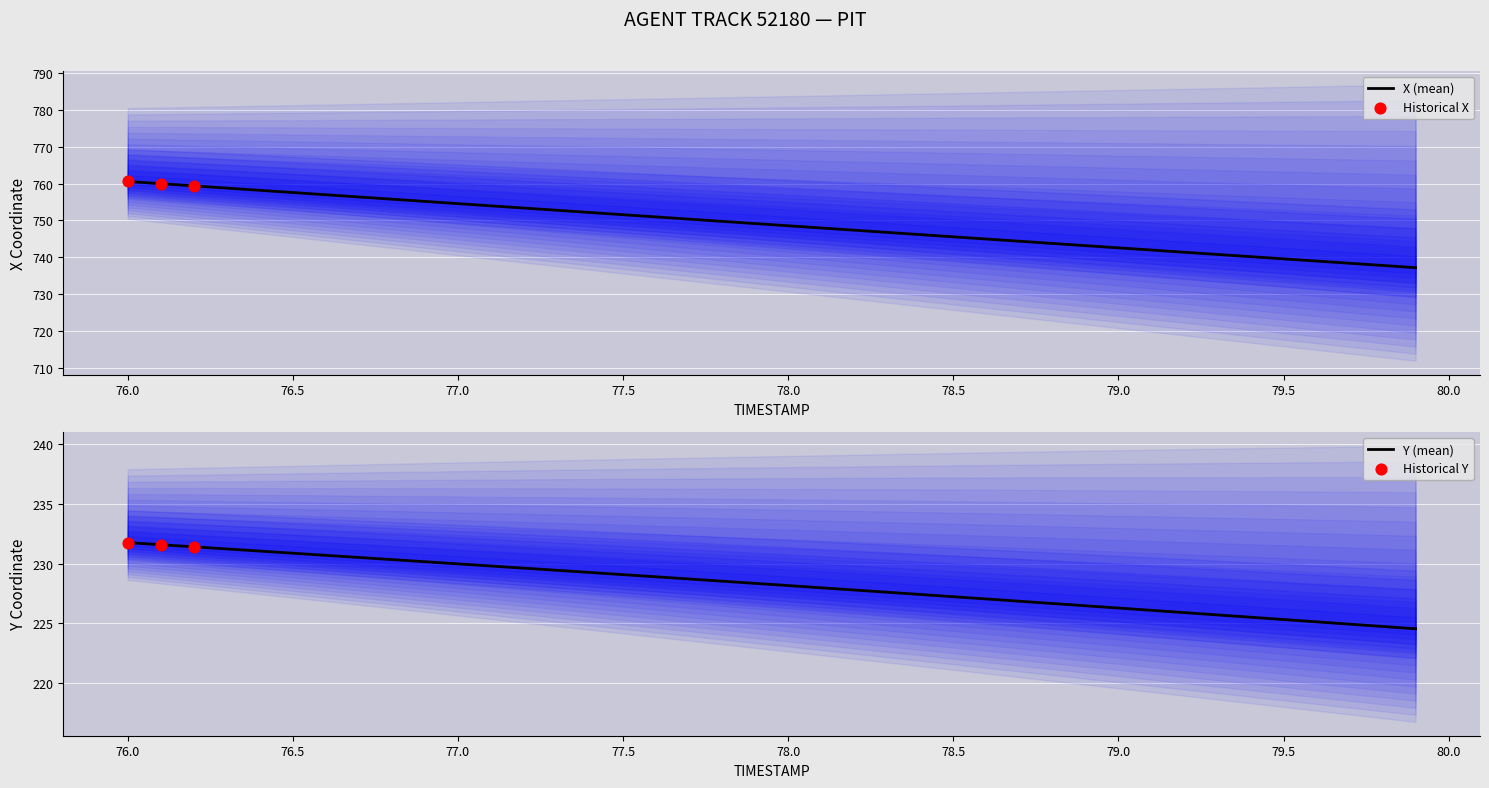

At how many categories does at least one series exceed 419?

40